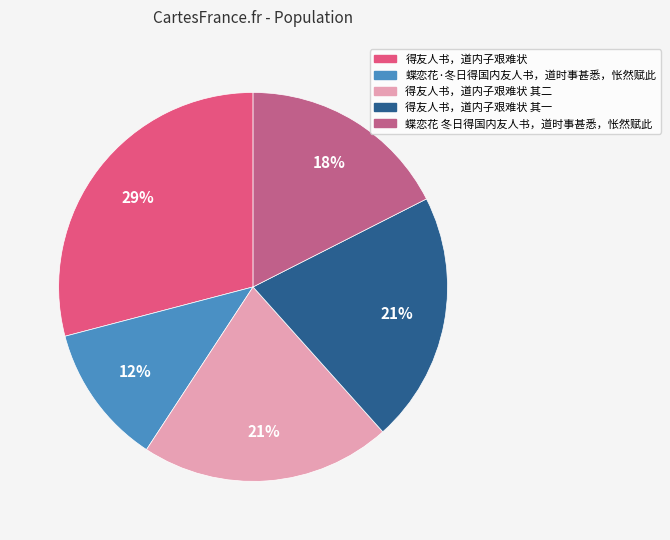

To the nearest percent, what is the average slice percentage?

20%